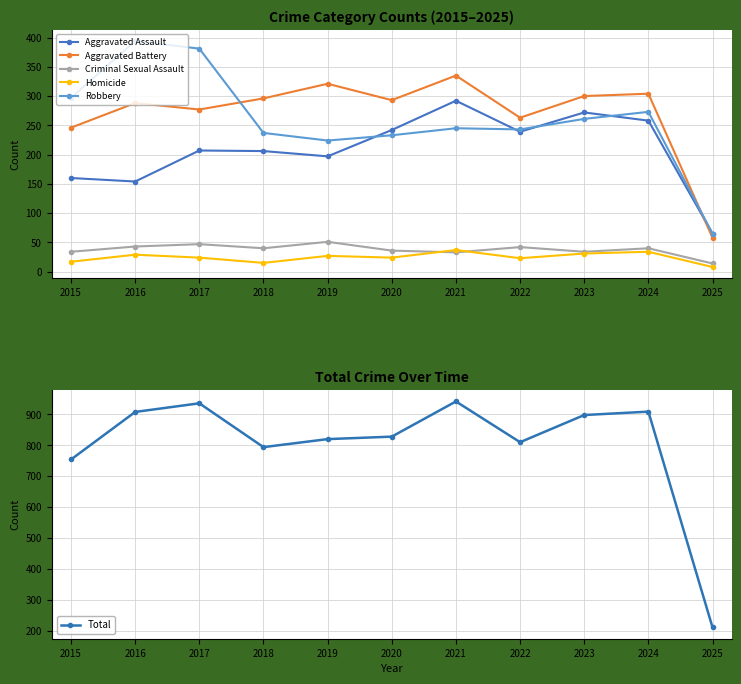

At which category does the chart reach its minimum across all series?

2025